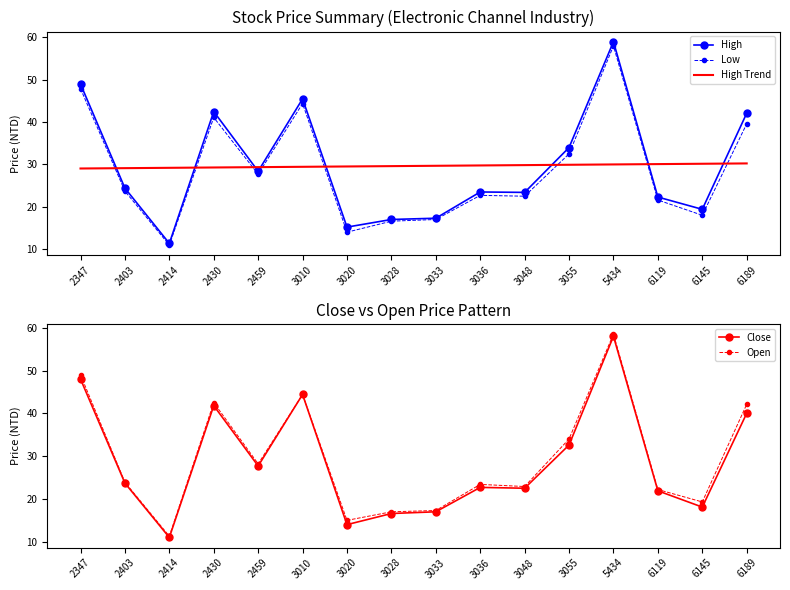

Read the Open value at 6119.

22.2